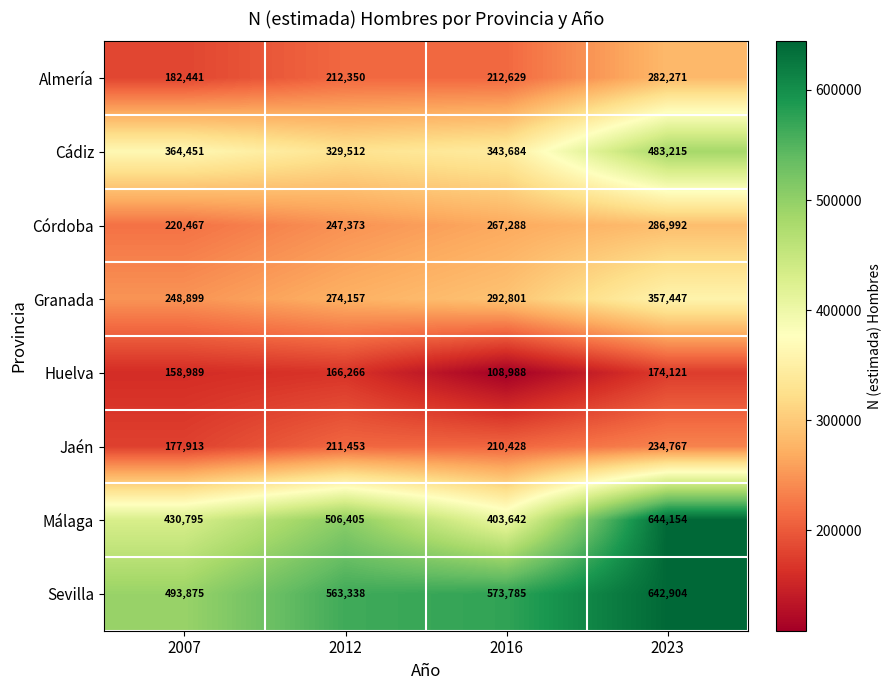

At which category is the sum across all series the highest?

2023